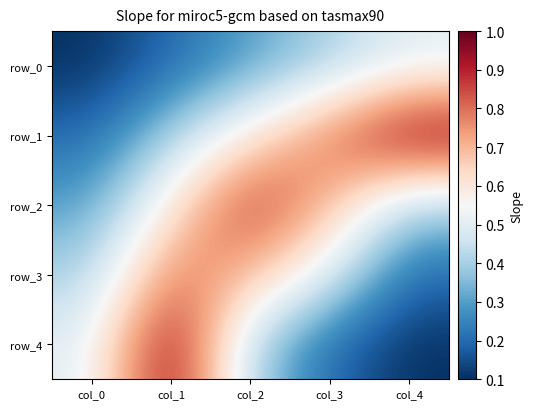

Rank the series at col_0 from highest to lowest value.

row_4, row_3, row_2, row_1, row_0